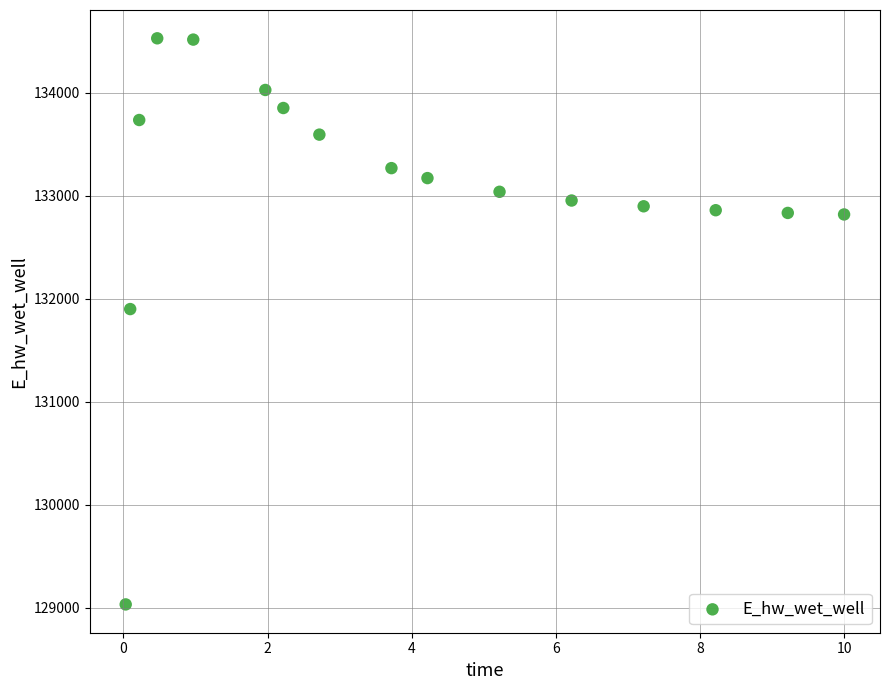

What Y value in the scatter plot is closest to 131779?

131898.8